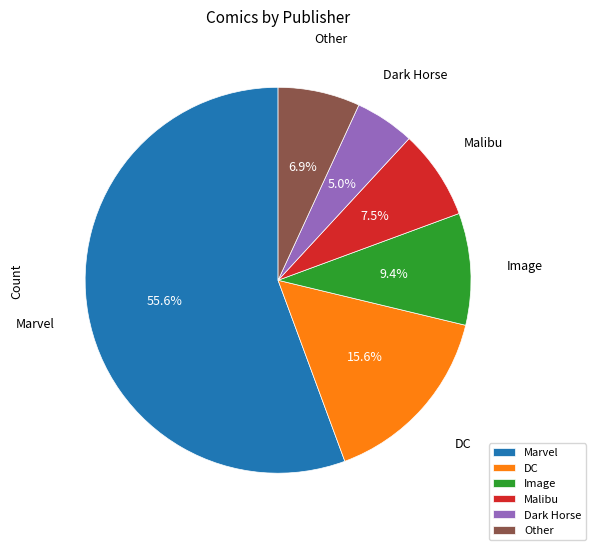

How many segments does this pie chart have?

6